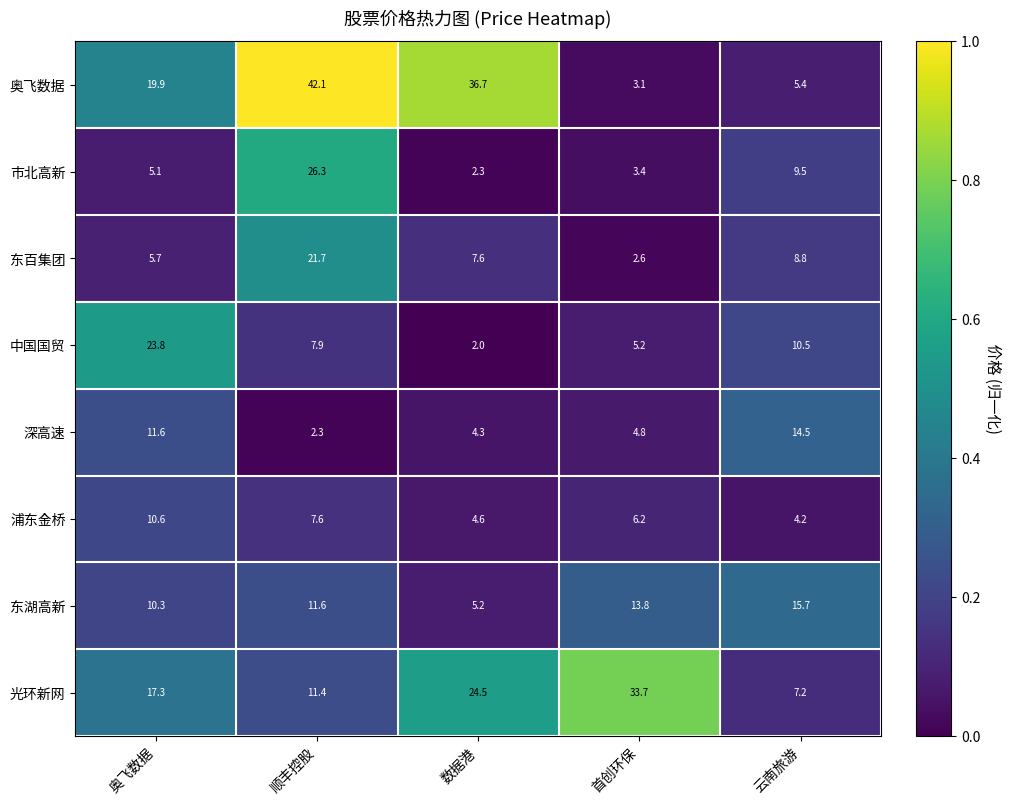

True or false: 东百集团 has a value of 21.7 at 顺丰控股.

True